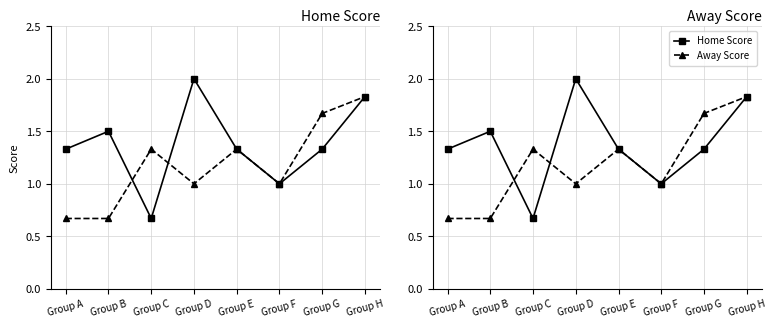

Where does the Home Score series first go above 1?

Group A